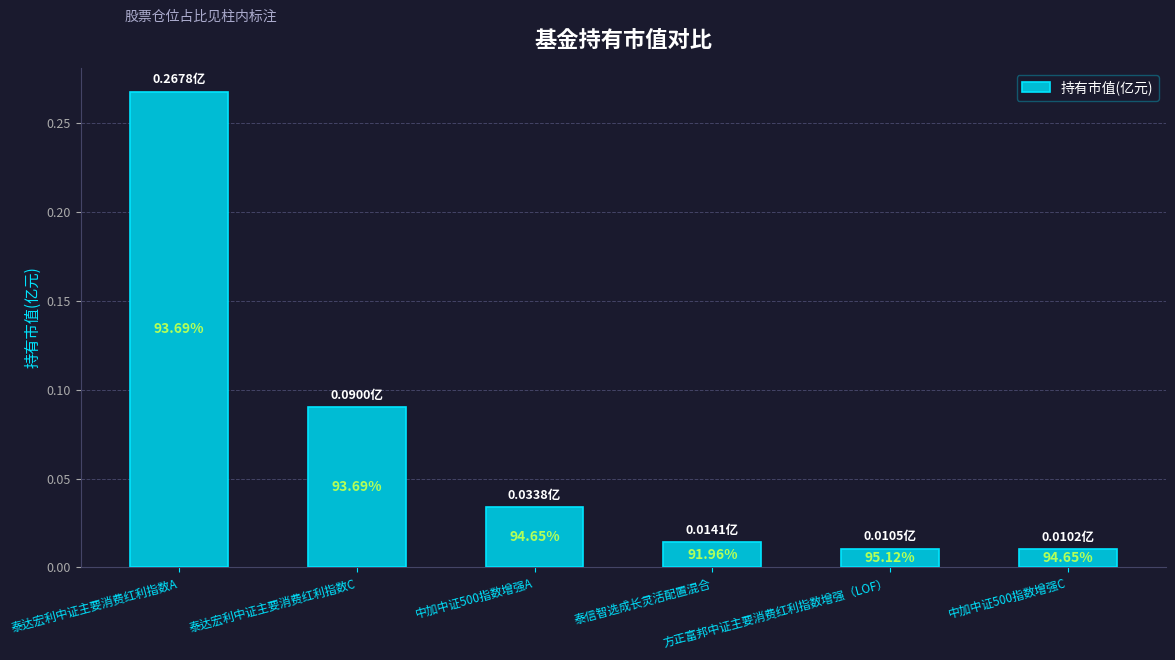

How many bars are there in total?

6